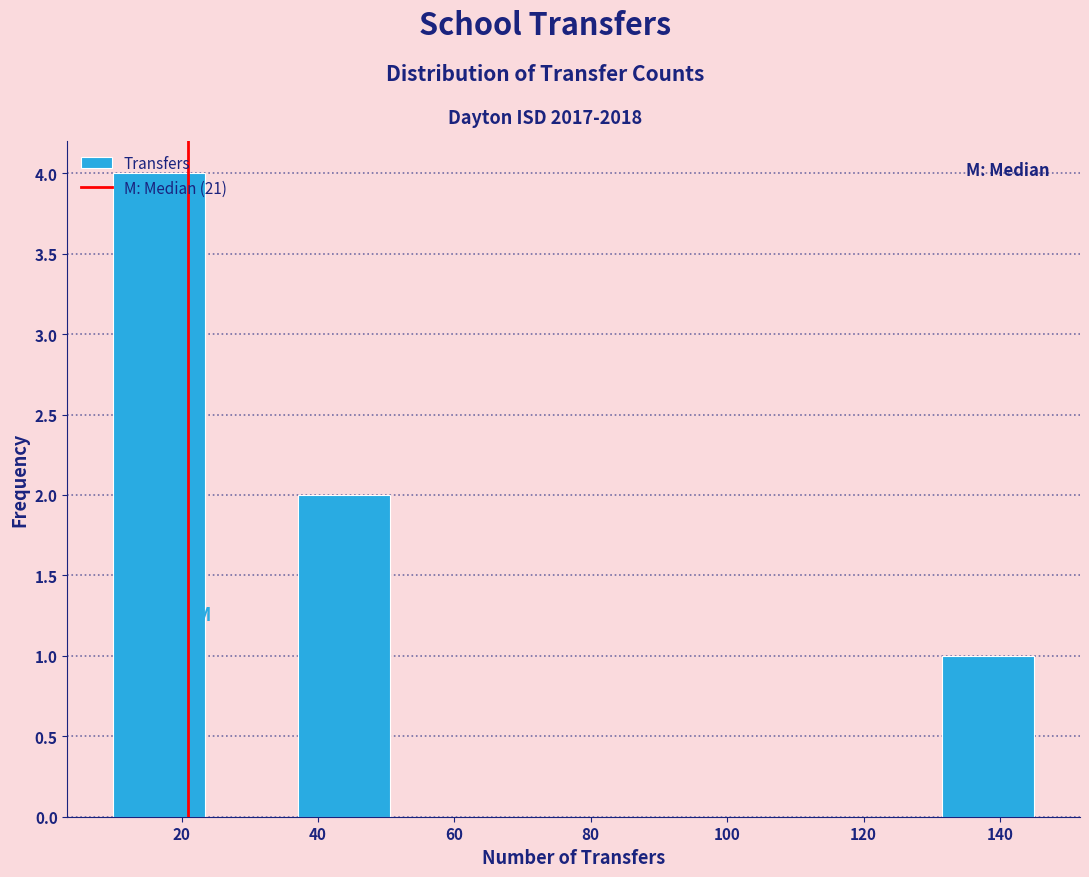

Reading left to right, transcribe this chart: for each bar, give the range it covers on the x-axis and its height. Neither the bar edges nor the heights are printed on the chart, so give them approximately, as read against the axes.

10.0 to 23.5: 4
23.5 to 37.0: 0
37.0 to 50.5: 2
50.5 to 64.0: 0
64.0 to 77.5: 0
77.5 to 91.0: 0
91.0 to 104.5: 0
104.5 to 118.0: 0
118.0 to 131.5: 0
131.5 to 145.0: 1